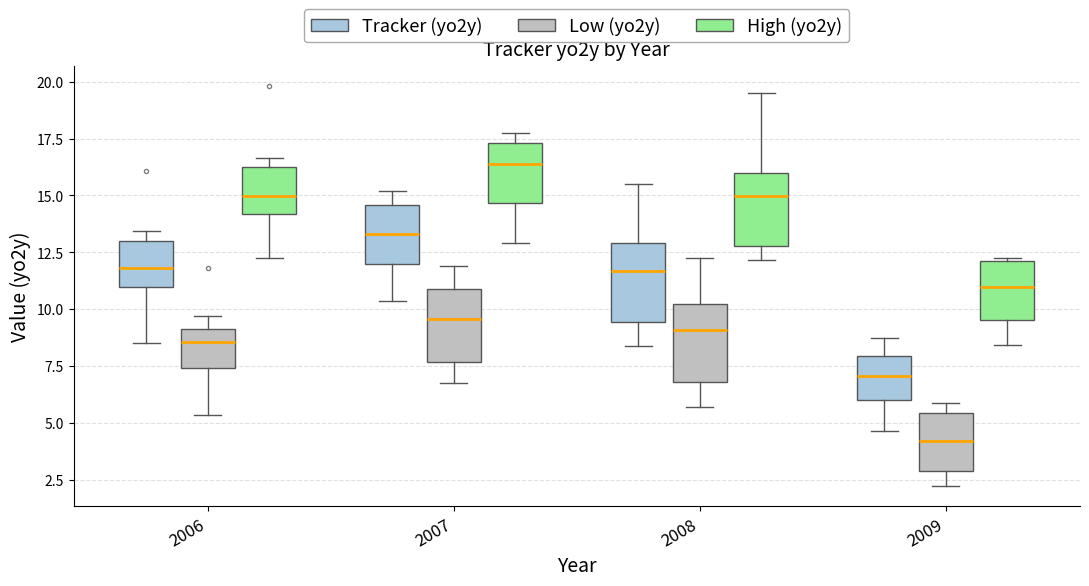

Where is the upper edge of the box for 2008 (High (yo2y)) on the y-axis? The values are not printed on the chart, so give them approximately, as read against the axis.

16.0